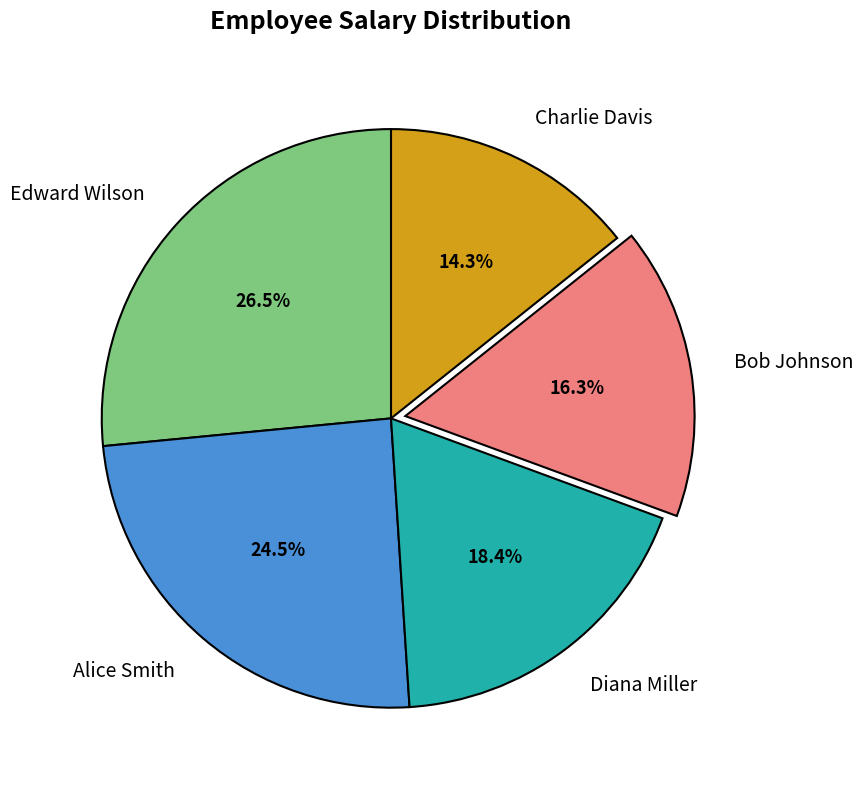

Which has a higher value, Diana Miller or Bob Johnson?

Diana Miller